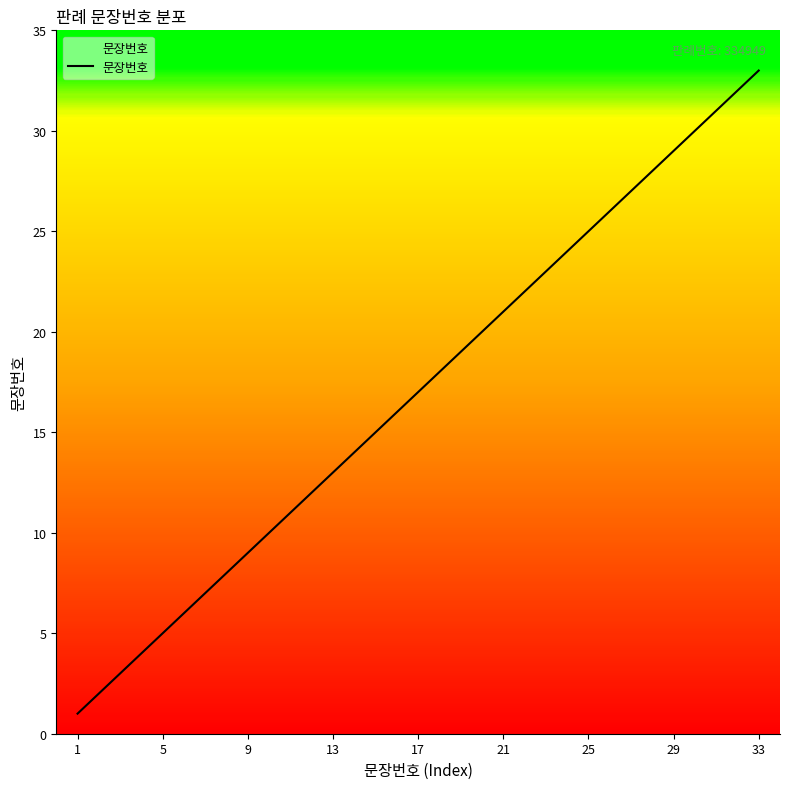

What is the difference between the maximum and minimum values?

32